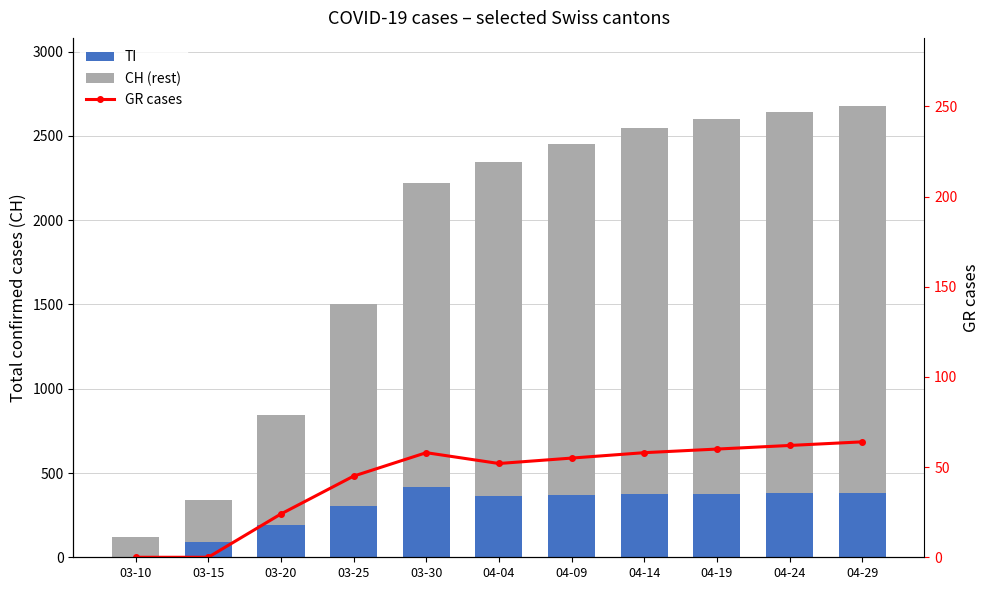

What is the label of the 3rd bar from the right?

04-19